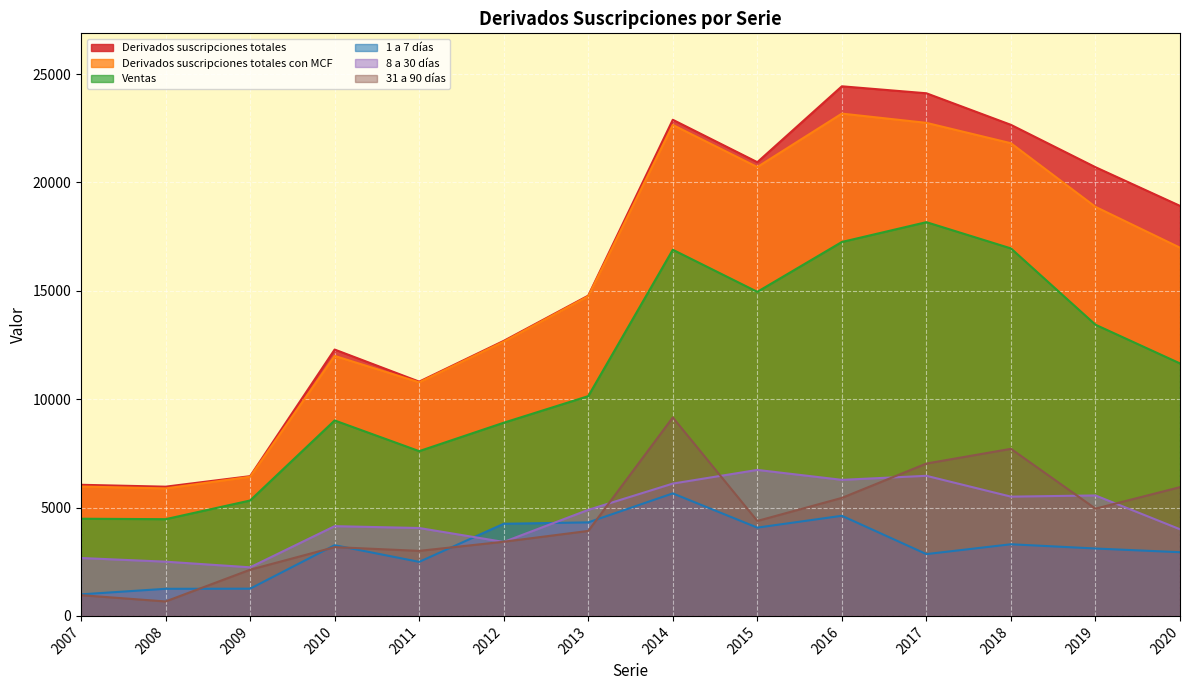

How many values in the Ventas series exceed 11648?

6